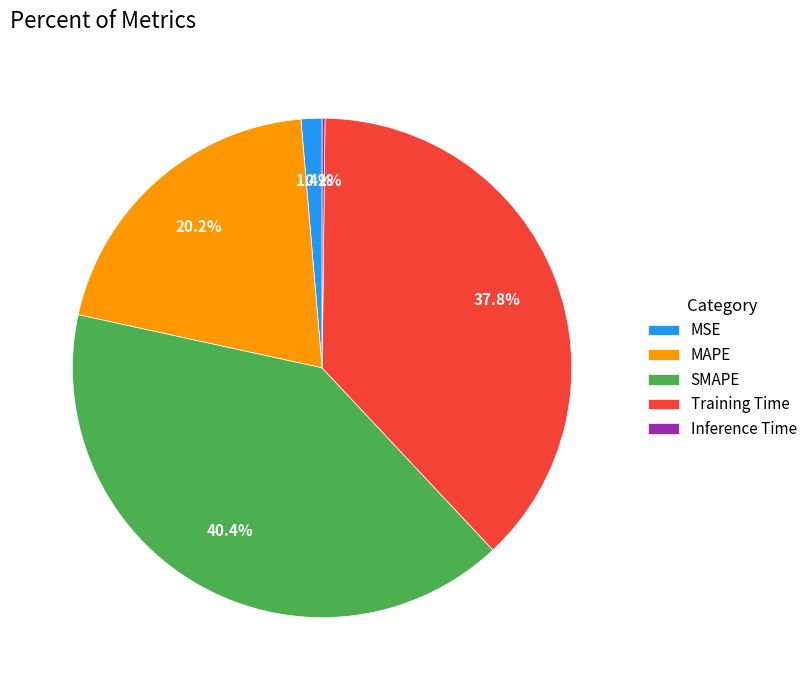

To the nearest percent, what is the average slice percentage?

20%